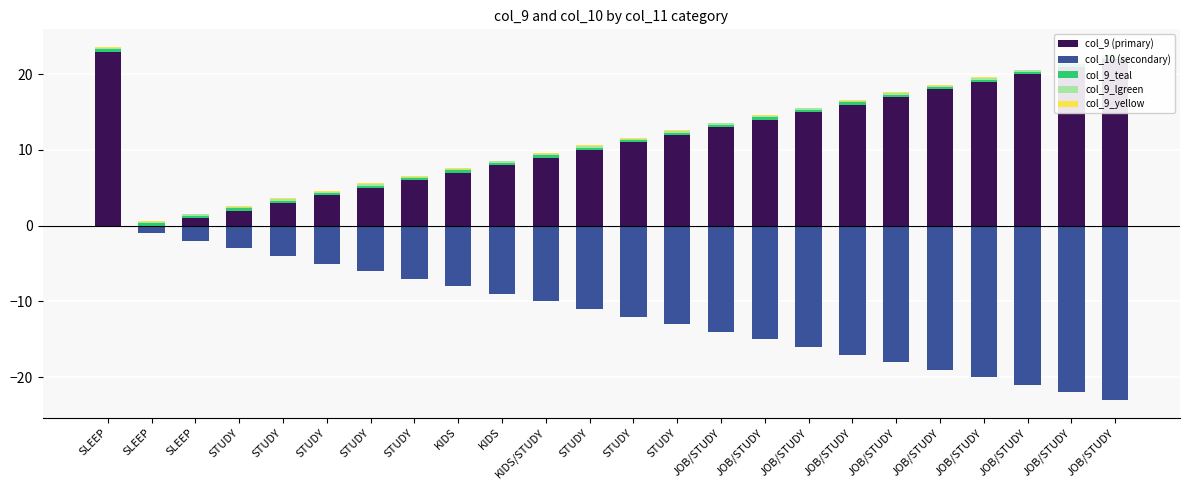

How many data points does each series have?

24